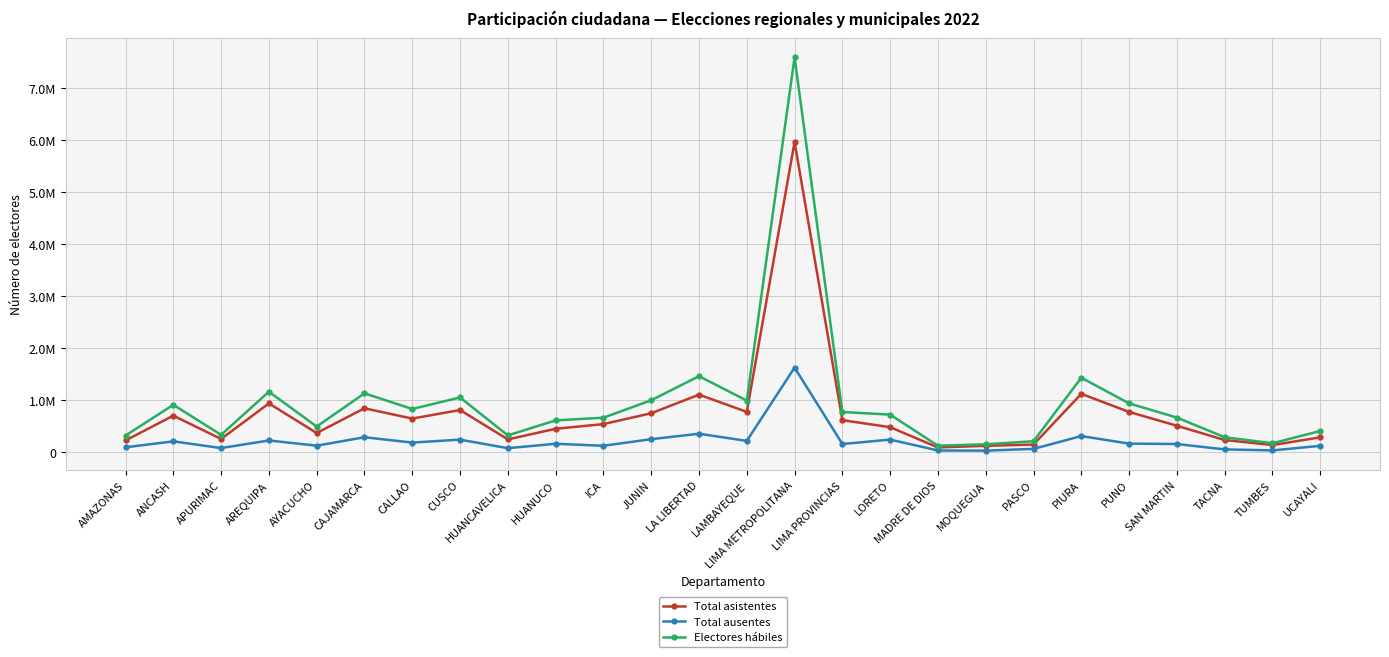

What are all the series names shown in the legend?

Total asistentes, Total ausentes, Electores hábiles